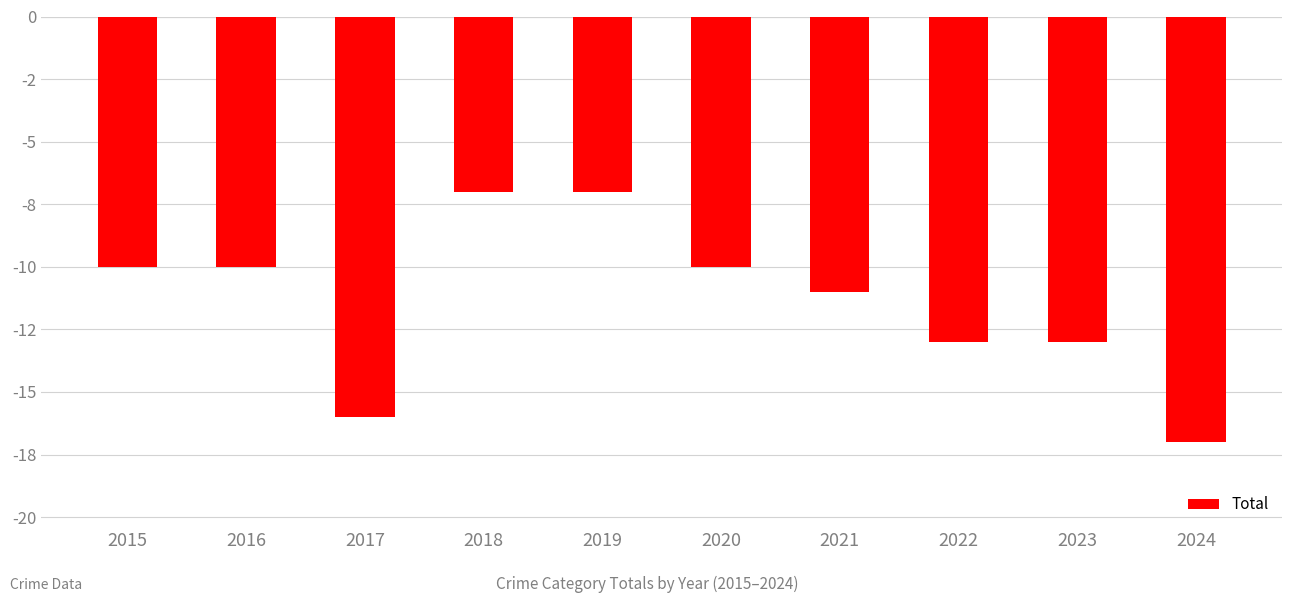

Are the bars horizontal?

No